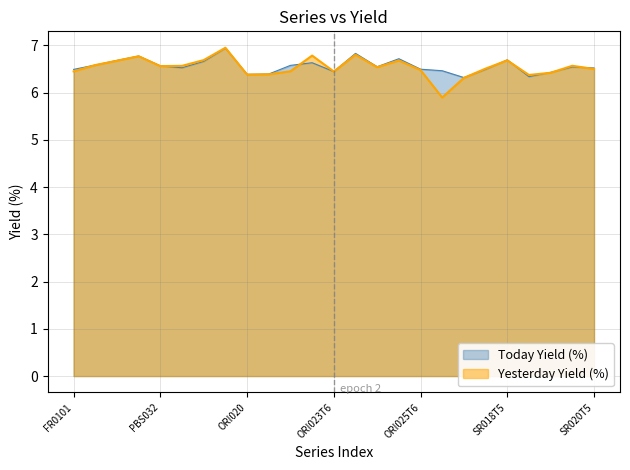

List the series in order of their peak value, highest first.

Yesterday Yield (%), Today Yield (%)